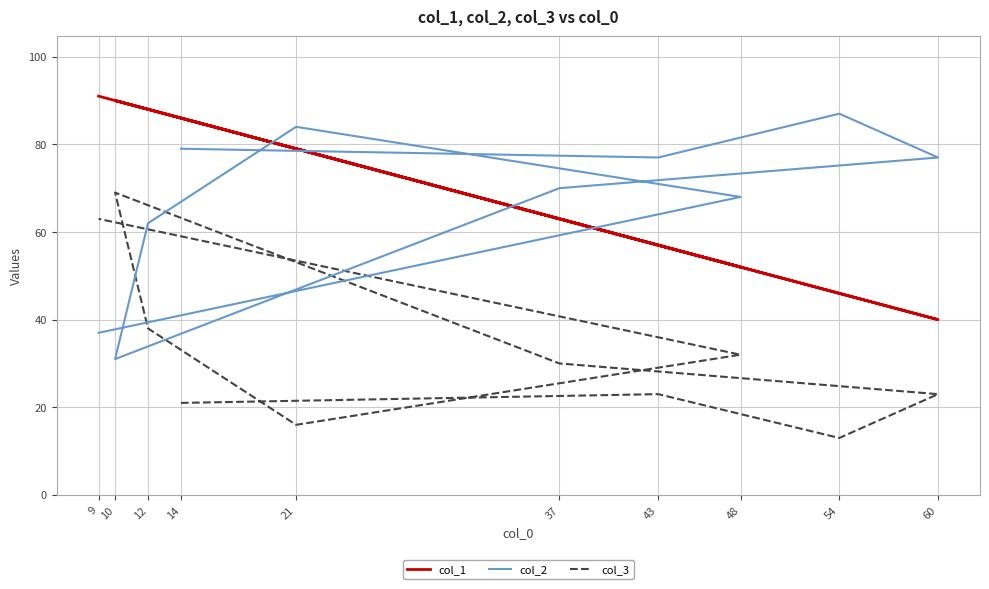

At how many categories does at least one series exceed 57?

10